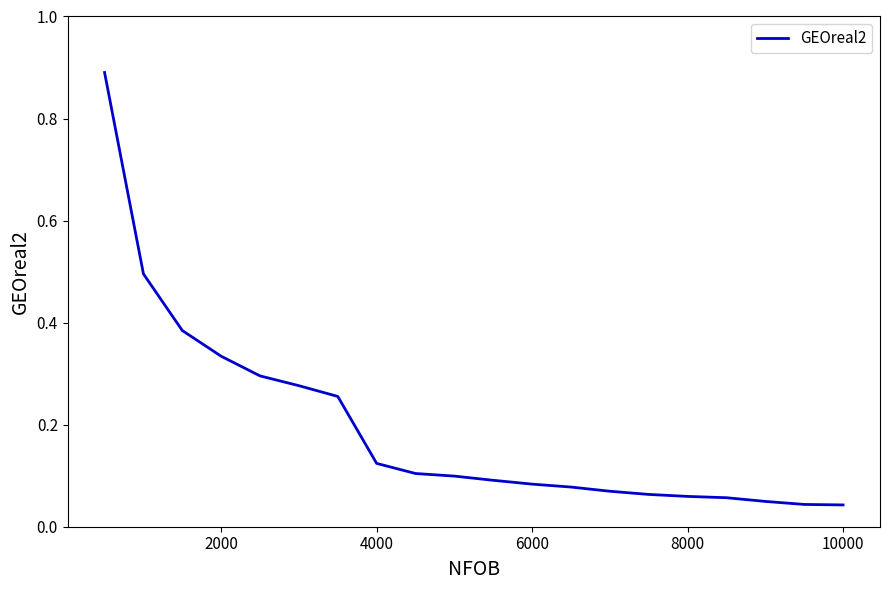

What is the difference between the second highest and second lowest values?

0.5